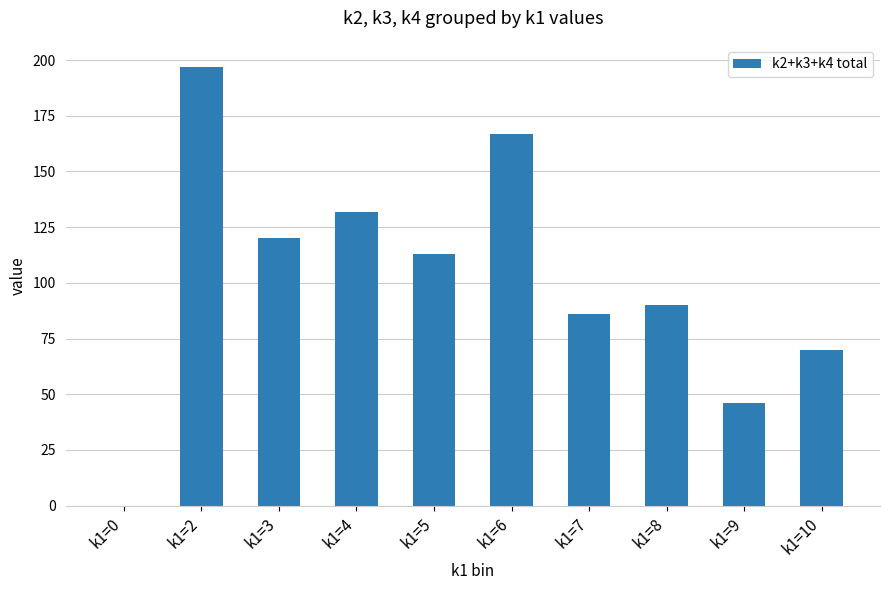

How many data points does each series have?

10